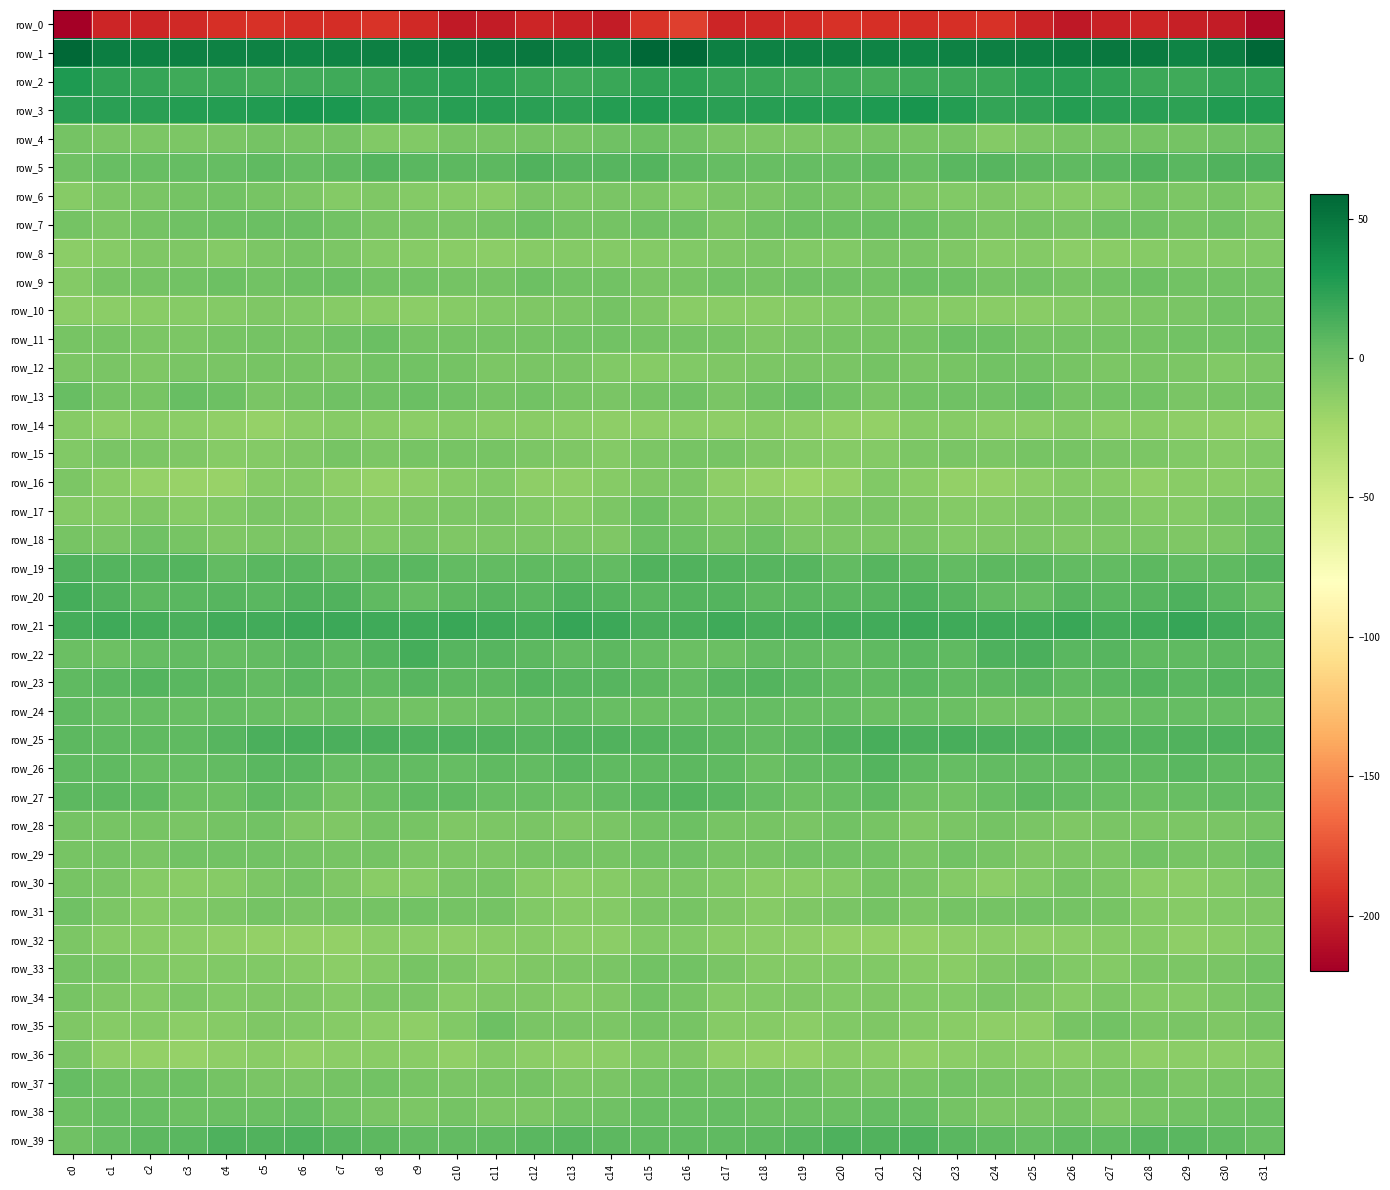

Reading left to right, list all the values displayed in this chart.

row_0: -219.7	-197.1	-197.2	-195.3	-191.6	-190.5	-193.2	-192.6	-189.9	-195.3	-204.2	-202.6	-197.2	-199.5	-202.7	-190.3	-184.0	-197.1	-196.2	-194.1	-190.6	-191.5	-193.5	-191.5	-190.5	-199.0	-205.2	-199.7	-197.7	-200.9	-202.8	-213.4
row_1: 56.8	45.9	42.9	43.8	42.9	42.8	41.1	41.9	44.5	43.7	44.5	47.0	48.2	44.3	43.5	58.8	57.4	43.8	43.6	43.3	43.1	42.0	41.0	43.3	44.2	44.0	45.4	48.2	47.3	42.6	46.6	59.0
row_2: 28.9	22.3	20.0	17.4	16.6	15.3	16.3	17.4	18.0	22.9	25.1	23.8	19.3	17.2	19.3	22.0	23.2	20.6	19.5	16.7	16.5	14.8	16.7	17.8	19.1	24.8	24.9	22.1	18.2	17.2	20.1	21.7
row_3: 24.4	24.2	24.9	27.3	26.3	28.3	32.0	30.0	23.2	21.3	25.5	25.6	24.6	23.6	27.1	28.2	26.5	24.7	25.9	27.3	26.6	29.3	32.5	27.3	21.9	22.3	26.4	24.5	24.6	24.1	27.8	27.9
row_4: -3.7	-5.7	-7.1	-7.3	-6.3	-3.3	-4.6	-3.6	-8.7	-8.8	-4.7	-4.3	-4.0	-4.1	-1.7	0.1	-1.1	-5.6	-7.3	-7.3	-4.9	-3.6	-4.2	-4.7	-10.1	-6.8	-4.5	-4.0	-4.0	-3.9	-0.9	-0.3
row_5: -1.4	2.1	2.1	2.8	3.0	4.6	2.5	4.8	9.3	6.9	6.2	5.7	10.2	7.8	8.8	9.7	5.1	2.6	2.1	2.7	3.4	4.8	2.2	7.4	8.7	6.7	5.5	7.6	10.4	6.8	10.5	11.3
row_6: -11.6	-7.2	-5.6	-3.9	-2.7	-4.4	-6.4	-9.7	-7.6	-10.0	-11.0	-12.0	-6.0	-6.4	-5.8	-7.0	-8.7	-6.3	-5.5	-2.7	-3.8	-4.3	-8.0	-8.9	-8.0	-10.6	-11.6	-10.1	-5.0	-7.3	-4.7	-9.5
row_7: -3.3	-7.2	-3.9	-1.6	0.1	0.4	0.6	-3.0	-6.2	-6.1	-5.4	-3.9	-0.2	-3.9	-3.3	-1.8	-1.8	-6.4	-2.7	-0.7	-0.1	1.1	-0.8	-4.0	-7.2	-5.0	-5.6	-1.8	-1.1	-4.7	-3.0	-7.1
row_8: -14.0	-10.8	-7.7	-8.0	-9.8	-7.2	-4.8	-7.3	-9.7	-11.1	-12.1	-13.2	-11.6	-10.4	-10.1	-10.0	-9.2	-8.5	-7.3	-8.9	-9.6	-5.4	-5.7	-7.9	-11.1	-10.7	-13.0	-12.6	-11.5	-10.0	-10.2	-9.0
row_9: -10.4	-4.2	-3.1	-2.1	-0.3	-2.5	-0.8	1.0	-2.8	-3.0	-3.7	-3.6	-0.8	-2.3	-2.7	-5.7	-4.7	-2.2	-3.3	-1.1	-0.9	-2.6	0.7	-0.6	-3.3	-2.7	-4.2	-2.6	-0.8	-2.7	-2.9	-2.4
row_10: -13.4	-13.2	-12.3	-11.6	-9.8	-7.5	-9.0	-11.1	-12.2	-13.0	-11.2	-8.7	-7.7	-6.9	-3.4	-8.2	-11.9	-12.0	-12.7	-10.8	-9.1	-7.3	-10.3	-11.3	-12.9	-12.3	-10.5	-8.2	-7.3	-5.8	-3.0	-3.3
row_11: -5.2	-4.7	-6.4	-7.0	-4.7	-4.0	-4.3	-1.2	0.8	-3.1	-3.2	-3.5	-3.7	-3.0	-2.9	-4.0	-4.1	-4.8	-7.5	-5.8	-4.3	-4.4	-3.6	0.6	-0.9	-3.5	-3.2	-3.8	-3.5	-2.8	-2.5	-0.2
row_12: -6.9	-6.0	-7.8	-6.2	-5.9	-4.7	-4.6	-5.3	-2.9	-2.5	-3.9	-6.6	-5.7	-5.9	-9.5	-11.2	-9.2	-7.5	-6.9	-6.3	-5.6	-4.1	-5.4	-4.3	-2.7	-2.7	-4.9	-6.6	-5.5	-7.3	-9.2	-6.6
row_13: 2.2	-3.1	-4.5	1.6	0.1	-5.6	-3.8	-1.1	-2.0	1.1	-1.4	-4.0	-2.5	-4.7	-5.8	-4.0	-1.4	-5.5	-1.7	1.8	-2.2	-5.9	-2.0	-1.6	-1.4	1.4	-3.4	-3.0	-3.0	-5.8	-4.7	-3.8
row_14: -11.6	-14.1	-12.7	-13.0	-16.0	-17.4	-13.8	-11.0	-12.7	-13.2	-11.0	-12.3	-12.3	-13.2	-15.0	-14.4	-13.0	-14.1	-12.2	-14.2	-16.7	-16.7	-11.8	-11.7	-13.1	-13.0	-10.5	-13.0	-12.0	-14.1	-15.4	-16.5
row_15: -9.4	-5.8	-6.8	-8.4	-11.5	-10.5	-7.9	-4.9	-7.3	-4.7	-4.6	-5.1	-7.0	-8.0	-10.6	-6.9	-5.1	-4.9	-7.8	-9.6	-11.5	-9.8	-6.4	-5.8	-6.8	-4.3	-5.2	-5.5	-7.4	-8.9	-11.2	-8.7
row_16: -7.4	-12.5	-17.6	-18.9	-18.6	-11.6	-10.3	-14.8	-17.3	-14.6	-11.4	-9.6	-14.7	-14.3	-11.6	-8.4	-7.4	-14.3	-18.2	-19.5	-16.5	-9.6	-12.0	-16.3	-16.9	-13.2	-10.5	-10.9	-15.8	-12.8	-12.0	-11.4
row_17: -9.9	-10.3	-8.3	-10.7	-8.9	-5.5	-7.1	-9.0	-10.8	-8.1	-7.3	-5.5	-8.5	-10.8	-6.7	-0.7	-4.6	-9.2	-8.3	-11.3	-7.0	-5.8	-7.7	-10.1	-10.1	-7.6	-6.8	-6.3	-9.8	-10.0	-4.6	-1.5
row_18: -4.9	-5.9	-1.0	-4.5	-7.7	-6.6	-6.0	-7.6	-9.5	-5.8	-8.2	-6.6	-6.6	-7.0	-8.3	0.6	-0.4	-4.1	-0.6	-6.7	-7.4	-6.5	-5.9	-9.3	-8.0	-6.6	-7.6	-6.9	-6.4	-8.1	-6.6	1.1
row_19: 10.1	9.6	8.0	9.7	4.2	6.7	7.6	4.5	5.7	7.3	4.3	3.7	5.6	4.7	4.1	10.4	11.0	9.3	8.5	8.4	3.8	8.1	6.1	4.4	6.7	6.2	3.8	4.4	5.7	3.7	5.6	8.2
row_20: 14.7	10.9	6.2	7.0	7.9	7.4	10.5	10.7	4.9	3.2	6.4	8.1	7.5	11.2	9.8	6.8	8.9	9.1	5.8	7.6	7.7	8.1	11.6	8.7	3.7	3.4	8.0	7.7	8.6	11.6	7.8	2.9
row_21: 15.0	17.5	15.1	12.9	15.8	16.1	17.8	17.9	17.2	17.4	18.9	16.7	14.8	20.3	18.0	12.5	14.1	17.4	13.8	13.6	16.4	16.2	18.3	17.3	17.4	17.4	19.3	14.6	17.2	20.3	16.2	11.7
row_22: 0.7	-0.5	2.9	3.5	3.4	3.5	7.4	5.3	9.2	14.4	8.8	8.5	6.2	4.1	6.6	3.4	0.2	0.4	3.5	3.5	3.1	4.9	7.4	5.6	11.7	13.2	7.5	8.5	4.6	5.1	6.3	4.9
row_23: 4.6	7.3	9.4	7.7	5.9	4.2	6.9	5.5	5.0	8.8	6.4	6.5	9.1	7.9	7.9	6.6	4.3	8.1	9.1	6.8	5.0	5.0	7.1	4.7	6.2	8.7	5.4	7.6	9.2	7.2	9.1	8.1
row_24: 5.1	3.4	3.3	1.9	3.0	1.6	1.2	1.5	-1.9	-2.2	-1.7	1.3	2.4	3.6	1.9	0.4	1.6	3.4	2.7	2.0	3.1	0.8	1.5	0.5	-2.5	-2.3	-0.2	1.3	3.4	2.5	2.6	1.6
row_25: 5.8	5.4	4.6	4.8	8.9	12.6	13.4	13.1	13.1	11.7	11.4	10.2	8.8	10.7	10.9	9.5	7.9	6.0	4.2	5.8	10.8	13.3	12.8	13.6	12.3	11.5	11.4	9.2	9.5	10.7	11.6	10.9
row_26: 5.2	5.3	2.0	3.0	4.3	7.3	7.6	2.7	3.6	3.8	3.4	5.0	4.5	6.8	5.2	4.6	5.9	5.3	1.2	4.0	4.6	9.1	5.0	3.0	3.9	3.6	3.9	4.9	5.0	6.8	4.8	5.3
row_27: 6.7	6.5	4.7	-0.1	0.1	5.3	1.3	-3.2	0.7	5.1	5.1	2.1	1.5	0.8	3.7	7.2	9.8	6.8	2.8	-0.9	2.1	5.3	-1.3	-2.0	2.3	6.2	3.6	1.8	1.1	1.7	3.9	4.3
row_28: -3.6	-5.0	-4.7	-5.8	-3.5	-2.5	-7.5	-7.7	-3.8	-4.5	-8.1	-6.9	-6.1	-7.7	-5.5	-2.9	-0.8	-4.8	-4.8	-5.7	-2.1	-4.3	-8.4	-5.7	-3.8	-5.8	-8.3	-6.0	-7.0	-7.0	-5.8	-3.7
row_29: -4.3	-3.6	-5.7	-3.1	-2.8	-2.1	-4.1	-4.2	-3.4	-7.4	-6.8	-7.3	-4.2	-3.7	-5.0	-2.0	-1.4	-4.8	-4.8	-2.6	-2.5	-2.2	-5.3	-2.9	-5.1	-7.8	-7.0	-6.7	-3.0	-4.5	-4.3	0.2
row_30: -5.2	-6.3	-11.6	-11.8	-11.8	-6.7	-3.9	-7.9	-12.8	-11.1	-5.4	-4.4	-11.3	-13.6	-11.5	-8.4	-7.2	-8.6	-11.8	-12.2	-10.2	-4.7	-5.3	-9.7	-13.3	-8.9	-4.4	-6.5	-13.1	-13.2	-9.7	-6.2
row_31: -1.9	-6.4	-11.0	-8.9	-7.1	-4.1	-6.2	-4.9	-4.0	-2.8	-3.1	-4.0	-8.6	-11.5	-10.4	-6.3	-4.8	-8.3	-11.0	-8.2	-5.9	-3.9	-6.9	-3.7	-3.9	-2.6	-3.3	-5.2	-10.2	-11.6	-9.5	-7.7
row_32: -6.6	-11.5	-12.8	-13.4	-15.9	-16.8	-17.1	-16.4	-13.1	-13.9	-14.0	-12.7	-11.1	-13.5	-12.9	-8.8	-8.7	-12.0	-12.9	-14.2	-16.4	-16.9	-17.2	-14.7	-13.3	-14.2	-13.7	-11.7	-11.7	-14.0	-11.8	-9.3
row_33: -3.7	-5.2	-9.0	-10.3	-9.4	-8.7	-10.8	-13.5	-10.2	-5.2	-7.3	-10.9	-8.2	-6.6	-6.2	-2.5	-2.7	-6.1	-9.9	-10.0	-8.6	-9.6	-11.7	-12.7	-8.2	-4.7	-9.3	-10.4	-7.2	-6.5	-5.8	-2.9
row_34: -4.8	-8.4	-10.0	-7.4	-8.9	-7.9	-8.5	-10.1	-7.3	-6.1	-11.5	-7.5	-8.2	-10.3	-8.2	-2.8	-4.5	-9.7	-8.7	-7.6	-8.7	-8.1	-9.1	-9.5	-5.9	-8.1	-11.0	-6.7	-9.6	-9.8	-7.3	-3.8
row_35: -7.7	-11.5	-10.7	-13.2	-10.8	-7.7	-8.6	-11.4	-13.4	-14.8	-9.3	-0.7	-6.1	-6.3	-7.3	-3.8	-4.5	-11.4	-11.3	-12.9	-9.1	-7.5	-9.9	-12.1	-14.2	-14.1	-4.8	-2.2	-6.9	-6.2	-8.3	-4.2
row_36: -6.1	-14.0	-16.6	-17.7	-14.7	-12.8	-15.7	-13.4	-11.8	-12.3	-15.2	-10.1	-13.3	-14.4	-13.1	-9.2	-7.7	-15.6	-17.1	-17.2	-12.8	-13.8	-15.5	-12.9	-11.3	-13.5	-13.9	-10.3	-14.3	-13.8	-13.2	-10.9
row_37: 2.6	-0.5	-1.0	-0.4	-3.5	-5.7	-5.9	-3.2	-2.7	-5.0	-5.4	-5.2	-3.5	-6.6	-6.2	-2.1	-0.1	-1.1	-0.4	-1.0	-4.7	-5.9	-4.9	-2.8	-3.4	-5.2	-5.7	-4.4	-4.0	-7.4	-4.7	-4.2
row_38: -0.3	2.2	1.9	-0.2	1.0	1.1	3.3	-2.3	-5.7	-7.0	-3.3	-7.2	-6.4	-2.8	-1.5	1.3	1.9	3.1	0.9	0.5	0.4	2.4	2.1	-4.0	-6.6	-5.9	-3.5	-8.3	-4.8	-2.4	-0.6	1.1
row_39: -1.3	3.4	5.9	6.8	11.1	10.5	12.0	8.4	6.2	3.7	4.1	4.8	7.4	8.2	6.4	5.0	5.4	5.5	6.0	8.1	11.6	10.4	11.5	7.1	5.5	3.2	4.6	5.3	8.4	7.6	5.5	2.1